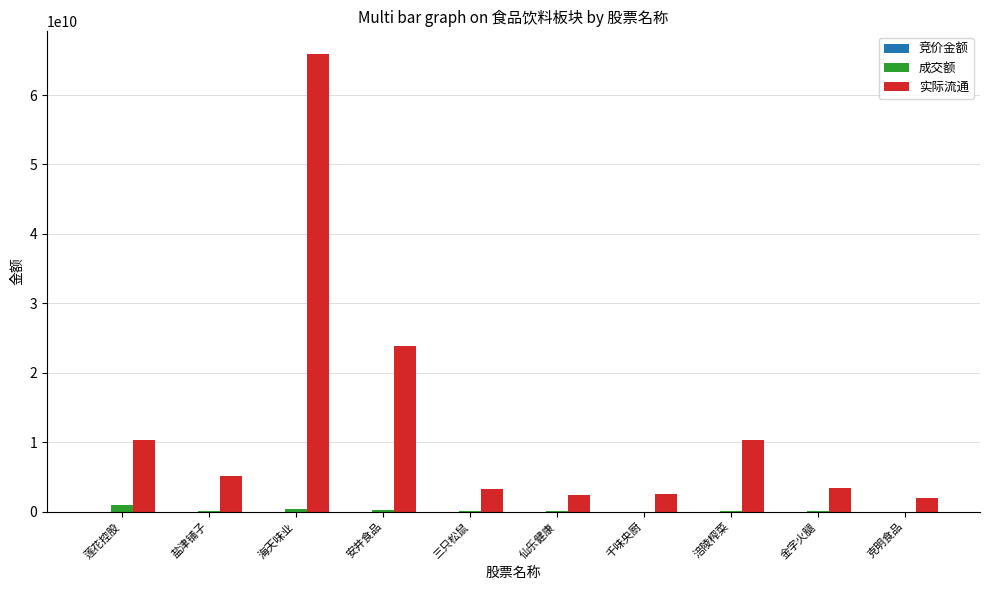

Between 海天味业 and 金字火腿, which series saw the biggest shift?

实际流通